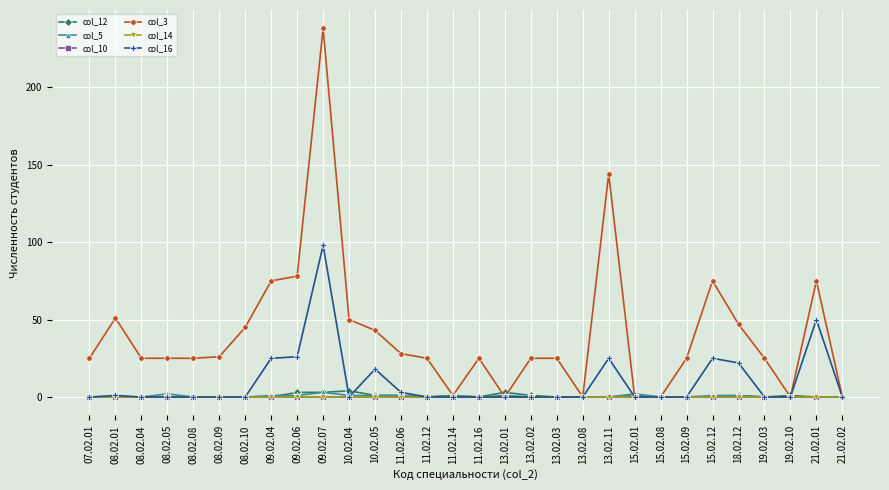

What is the difference between the maximum and minimum values in the col_12 series?

4